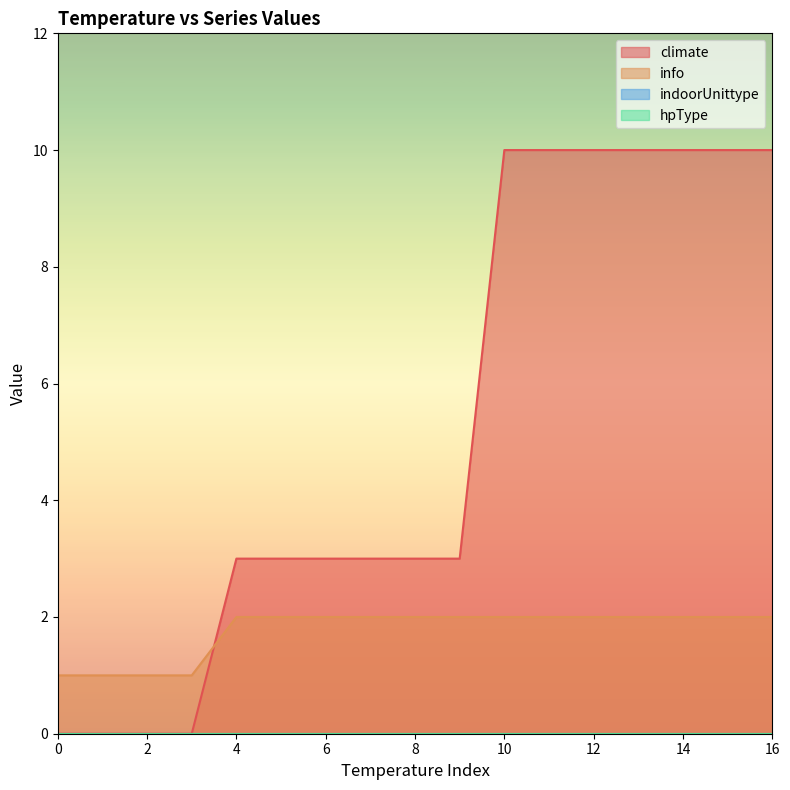

What is the sum of the info values at 5 and 5?

4